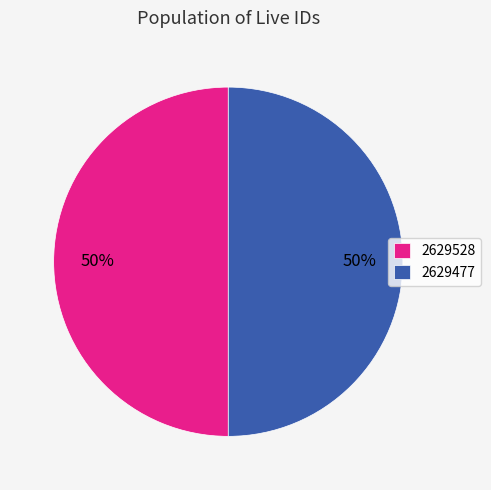

Combined, do 2629477 and 2629528 account for over 50%?

Yes